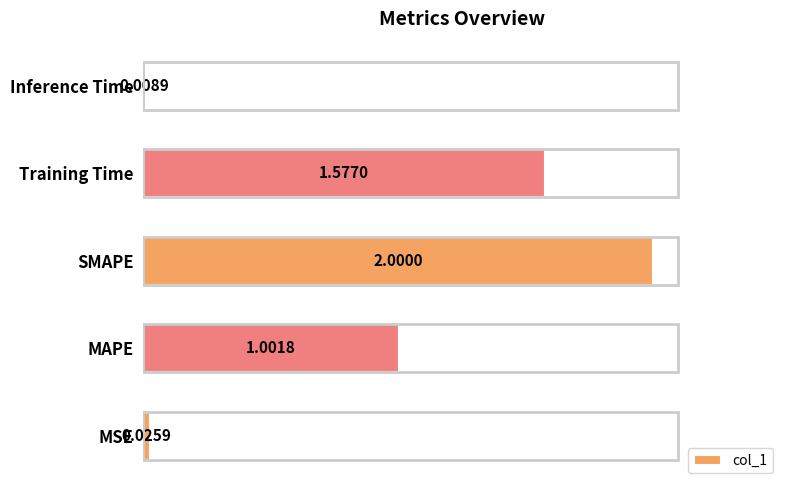

At which label is the value closest to 1?

MAPE